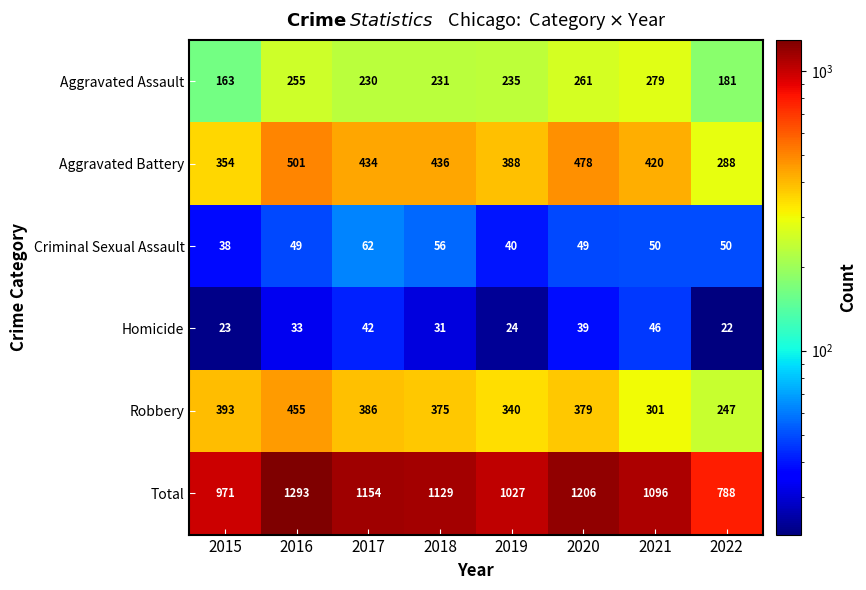

The Total series shows 680 at 2017. True or false?

False